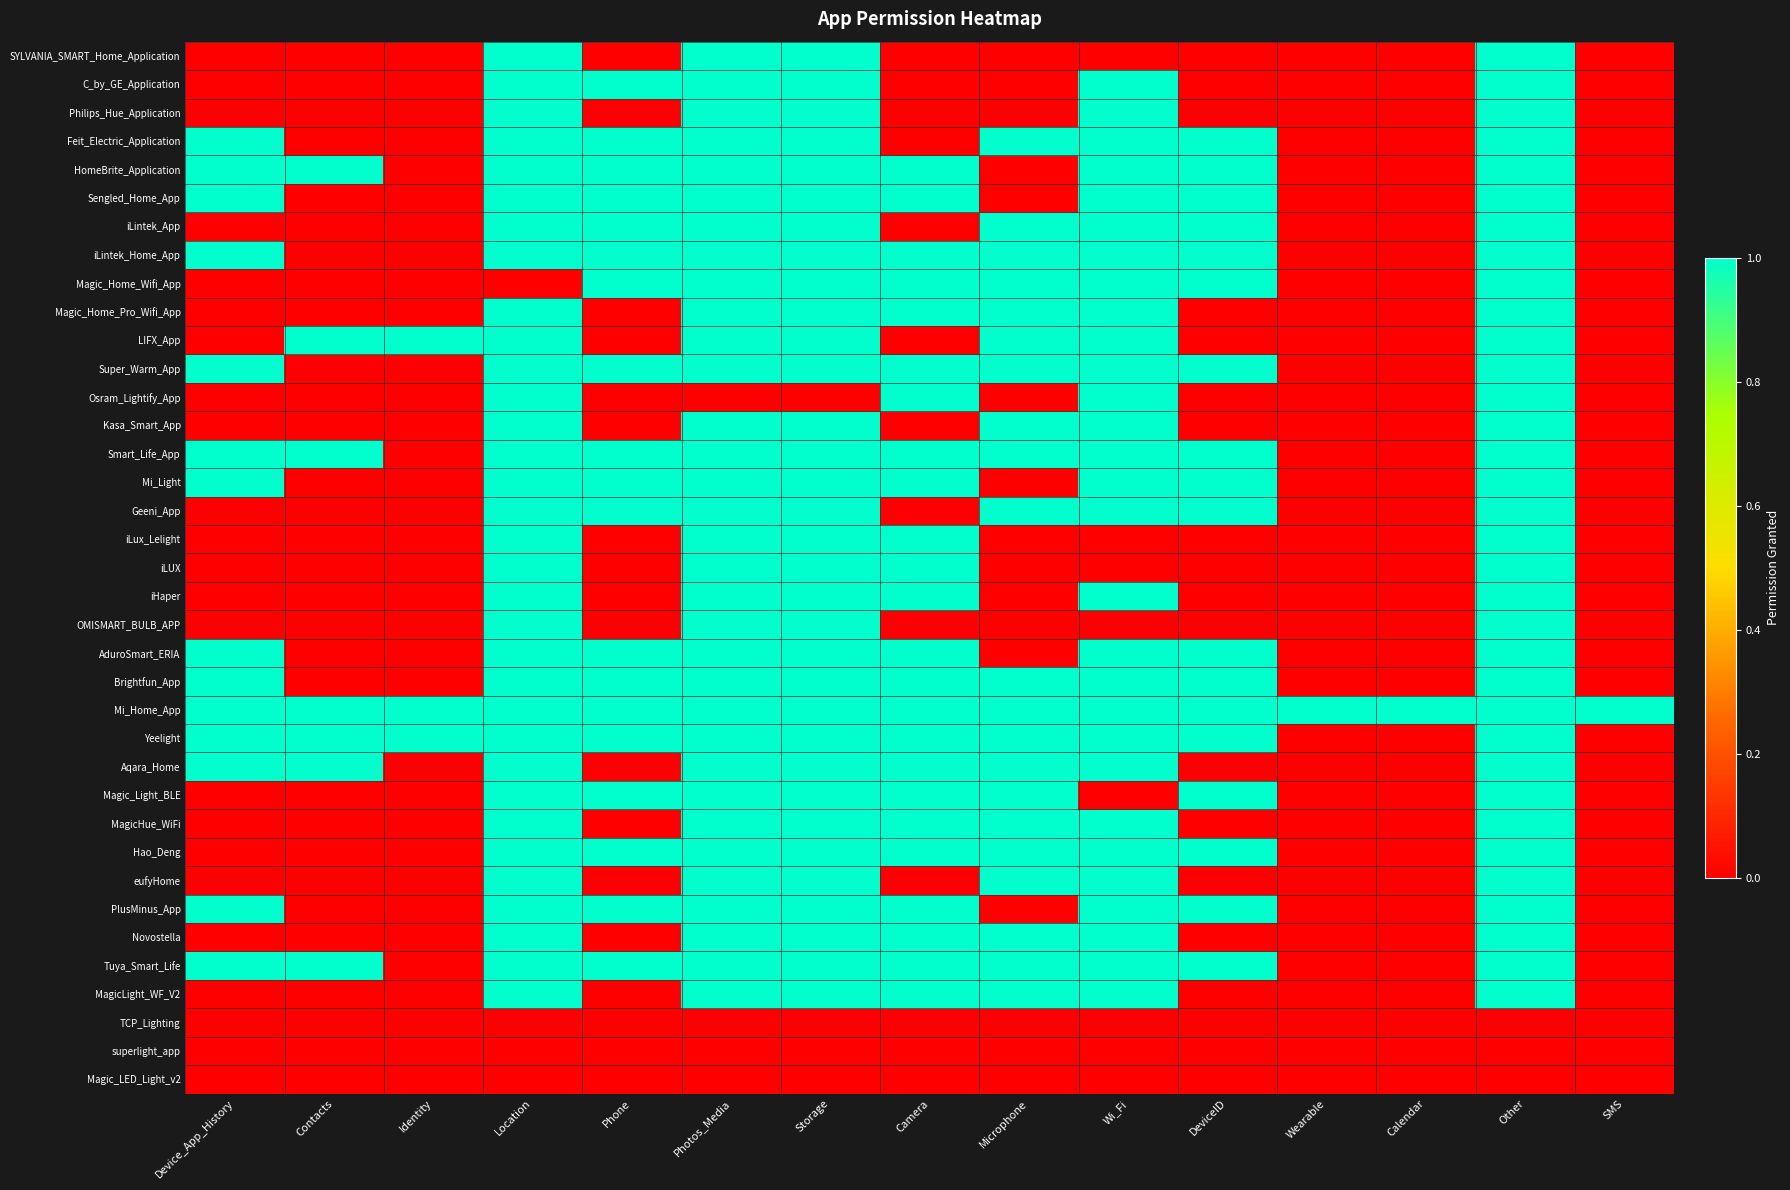

Which has a higher value, Storage or Device_App_History?

Storage